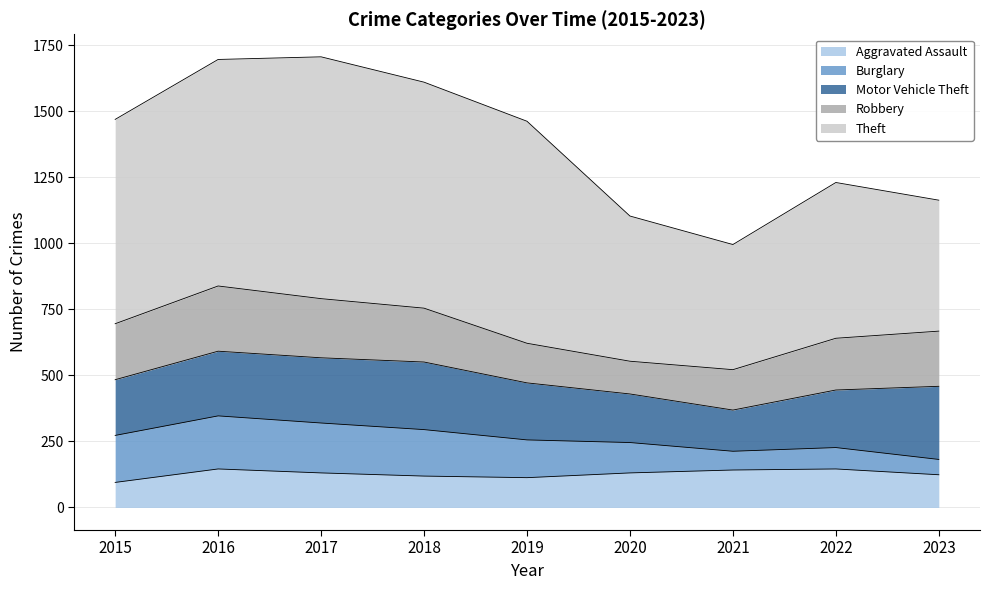

At which label is Burglary closest to 129?

2019